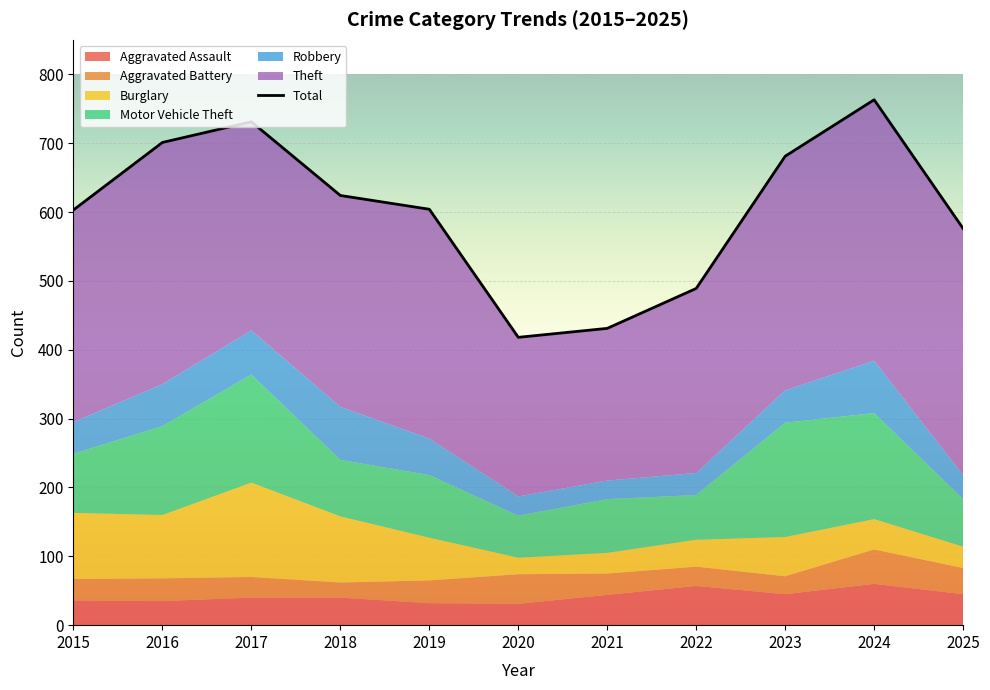

What is the change in value from 2022 to 2025?

+87